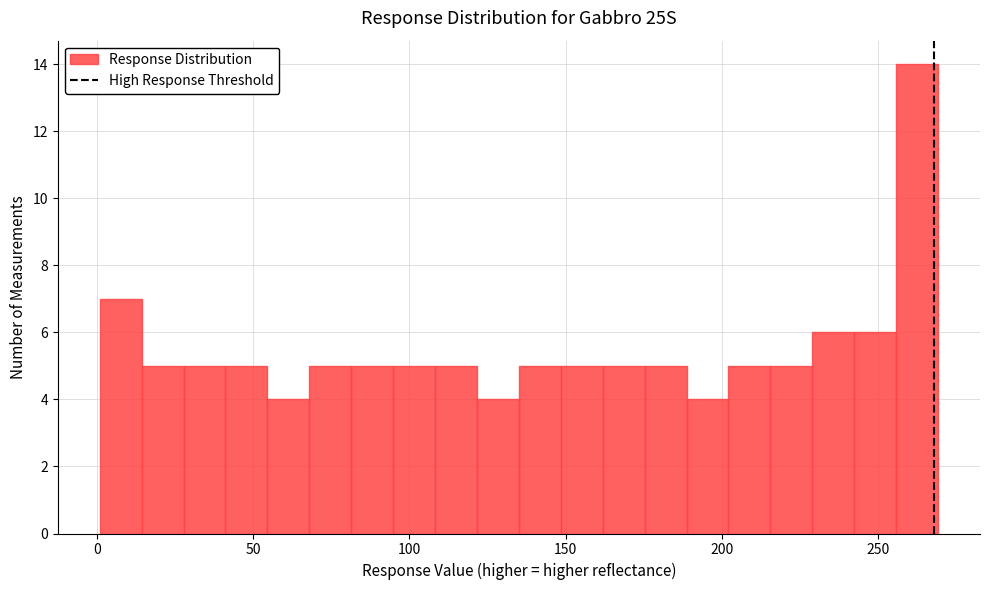

Read against the x-axis, roughly where is the centre of the tallest bar?

265